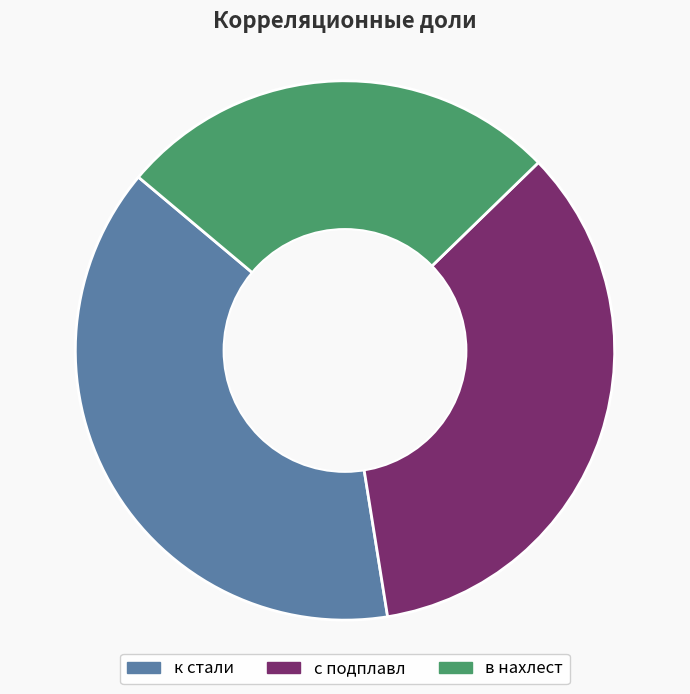

What is the largest slice in the pie chart?

к стали